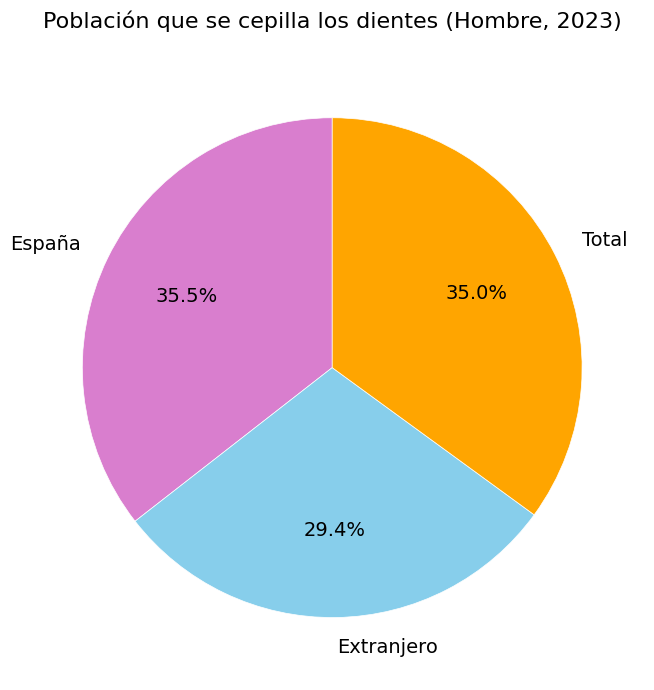

To the nearest percent, what is the combined percentage of Extranjero and España?

65%